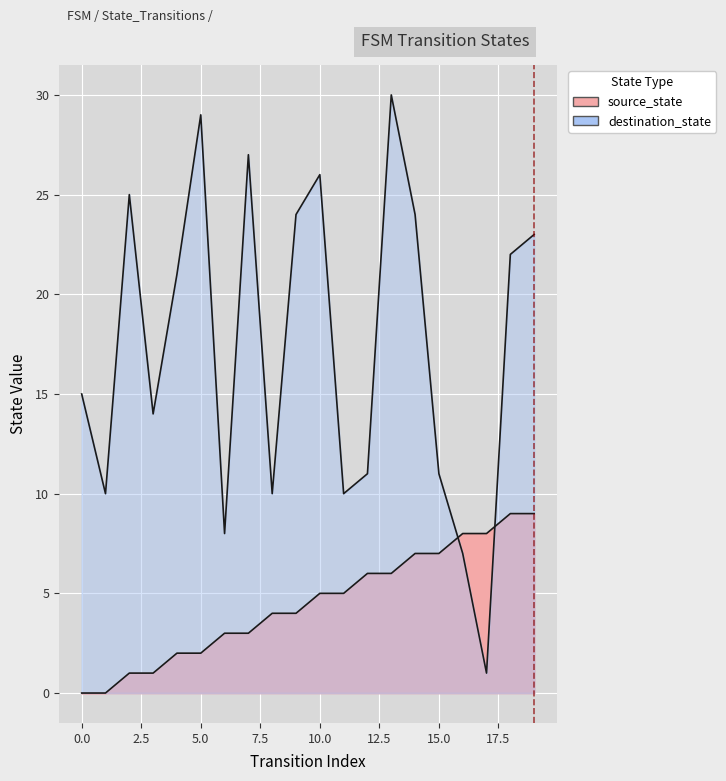

After their last crossing, which series has the higher values: source_state or destination_state?

destination_state